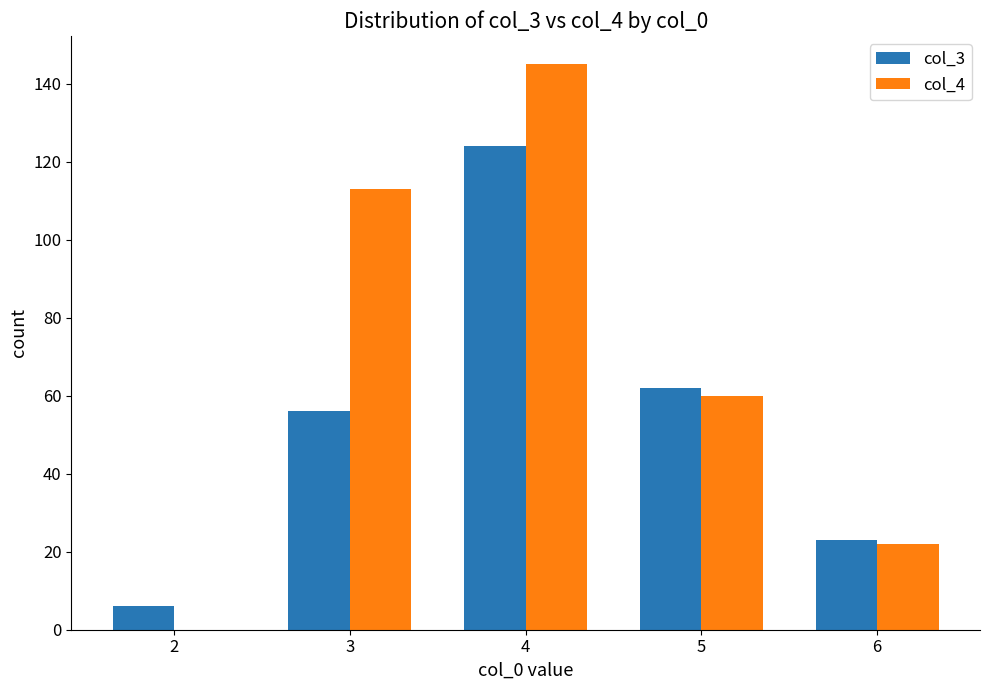

Does the chart contain stacked bars?

No